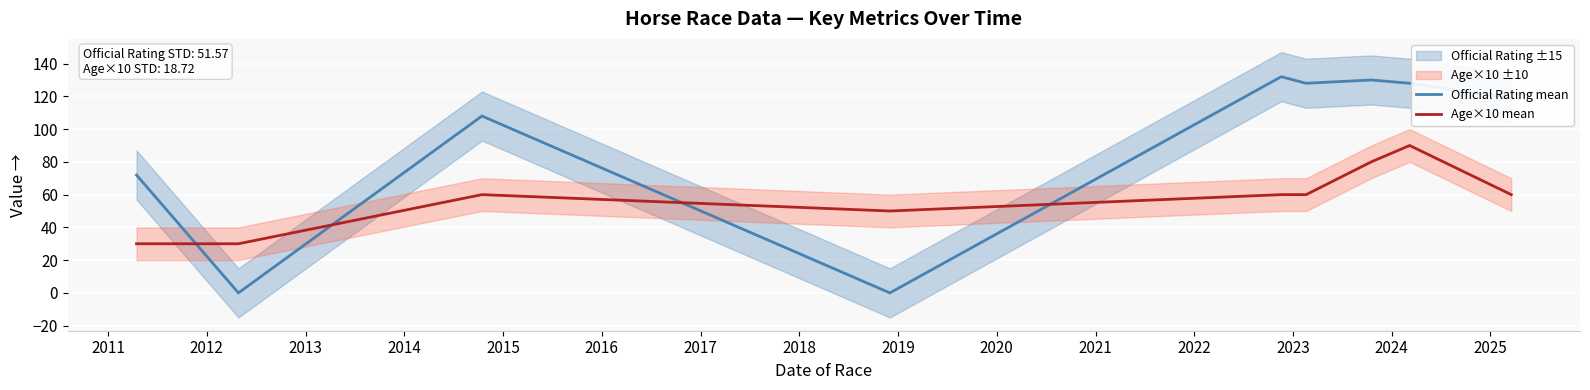

What is the difference between the maximum and second lowest values in the Age×10 mean series?

60